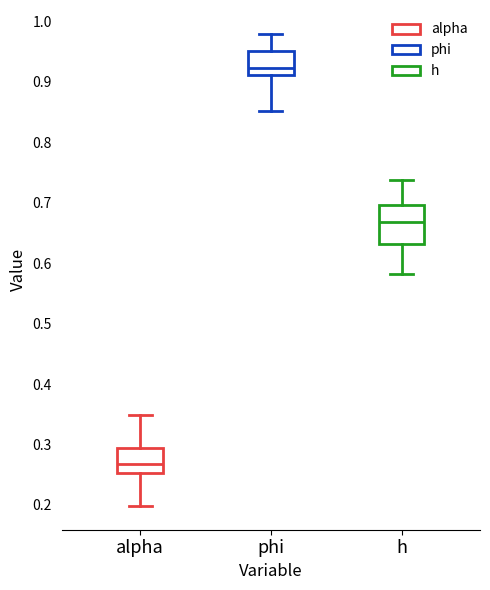

Which box's median line is the highest?

phi